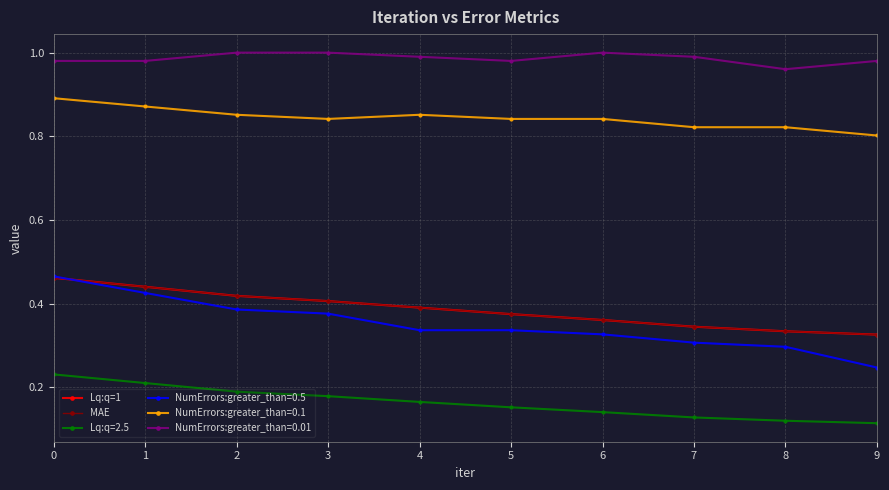

Which series has the widest spread of values?

NumErrors:greater_than=0.5